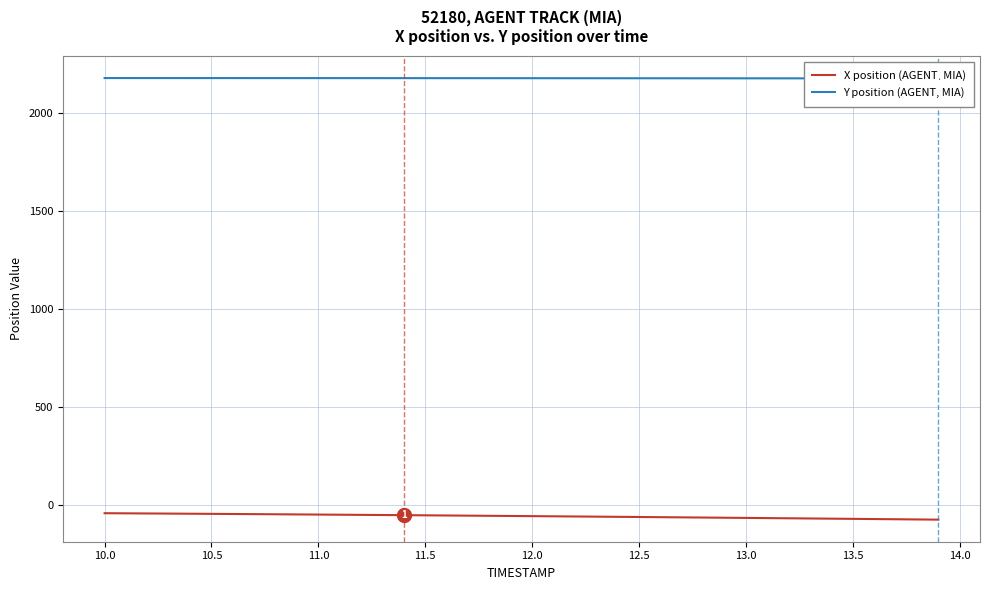

What is the lowest value of the X position (AGENT, MIA) series?

-77.1